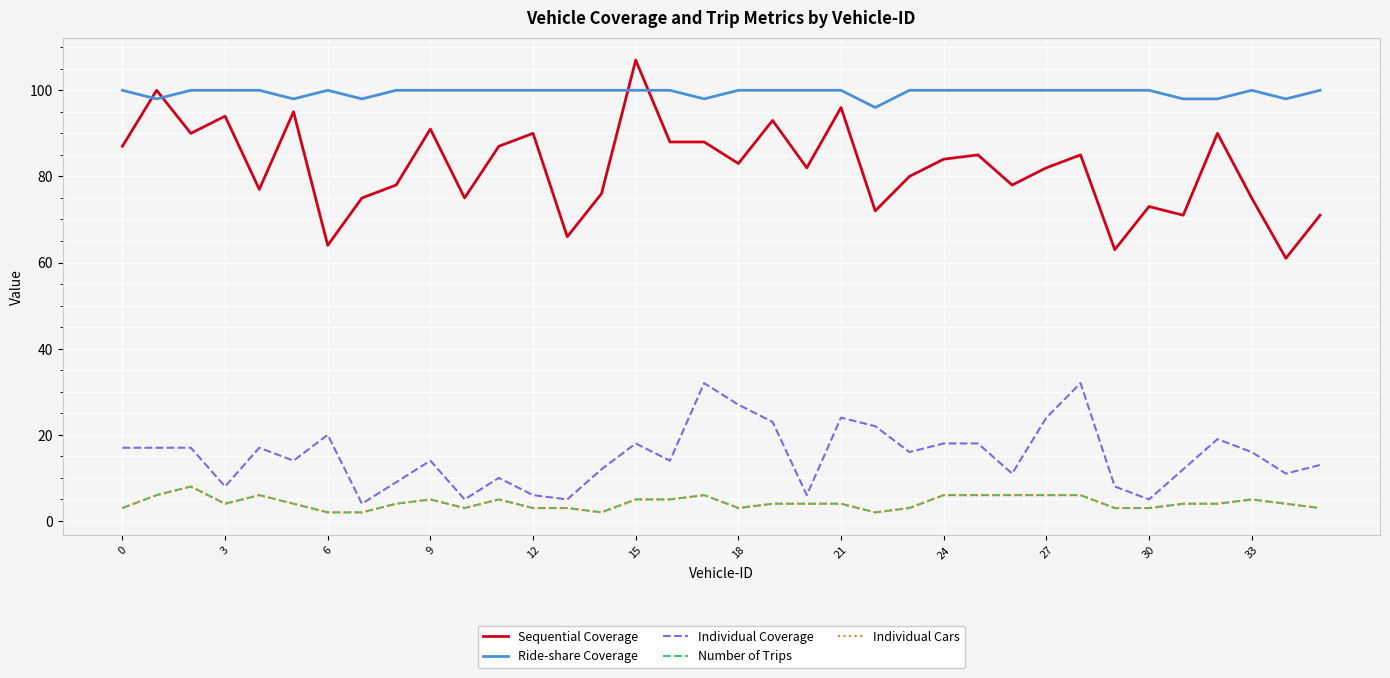

Is this an area chart (filled region under the line)?

No